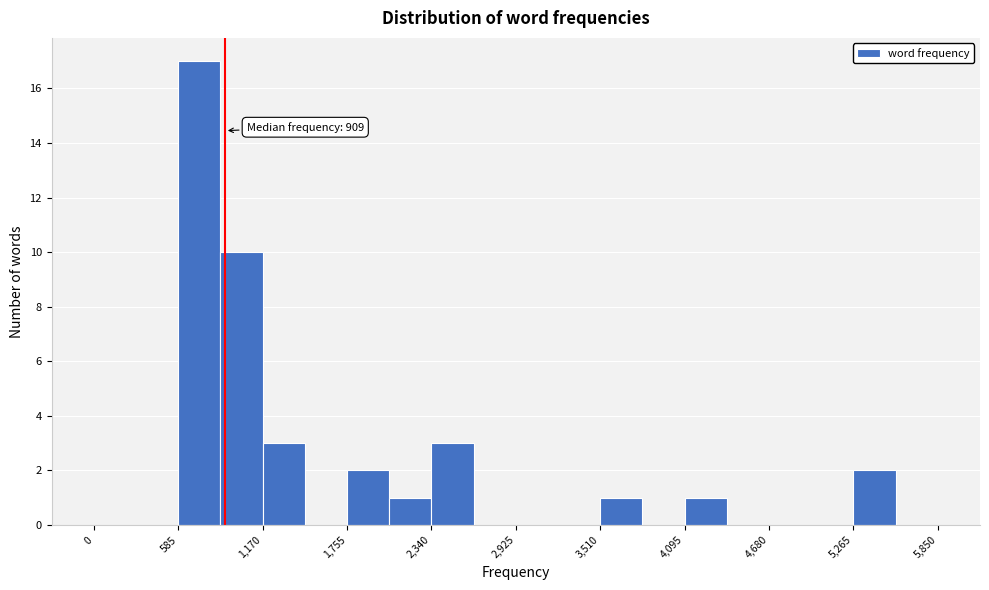

Around what value on the x-axis is the tallest bar? Give the approximate position of its centre, as read against the axis.

700